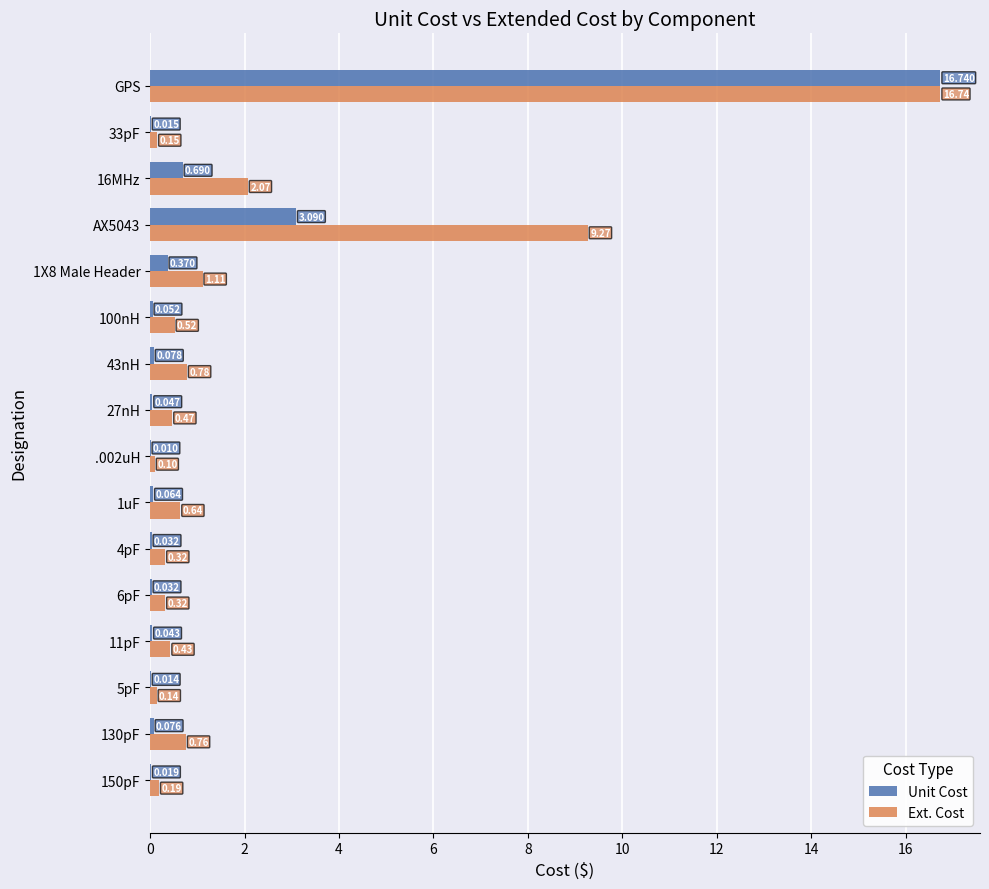

Between 6pF and .002uH, which series saw the biggest shift?

Ext. Cost